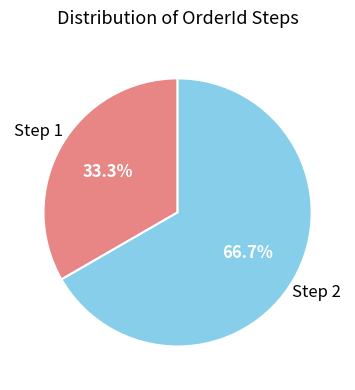

How many segments does this pie chart have?

2